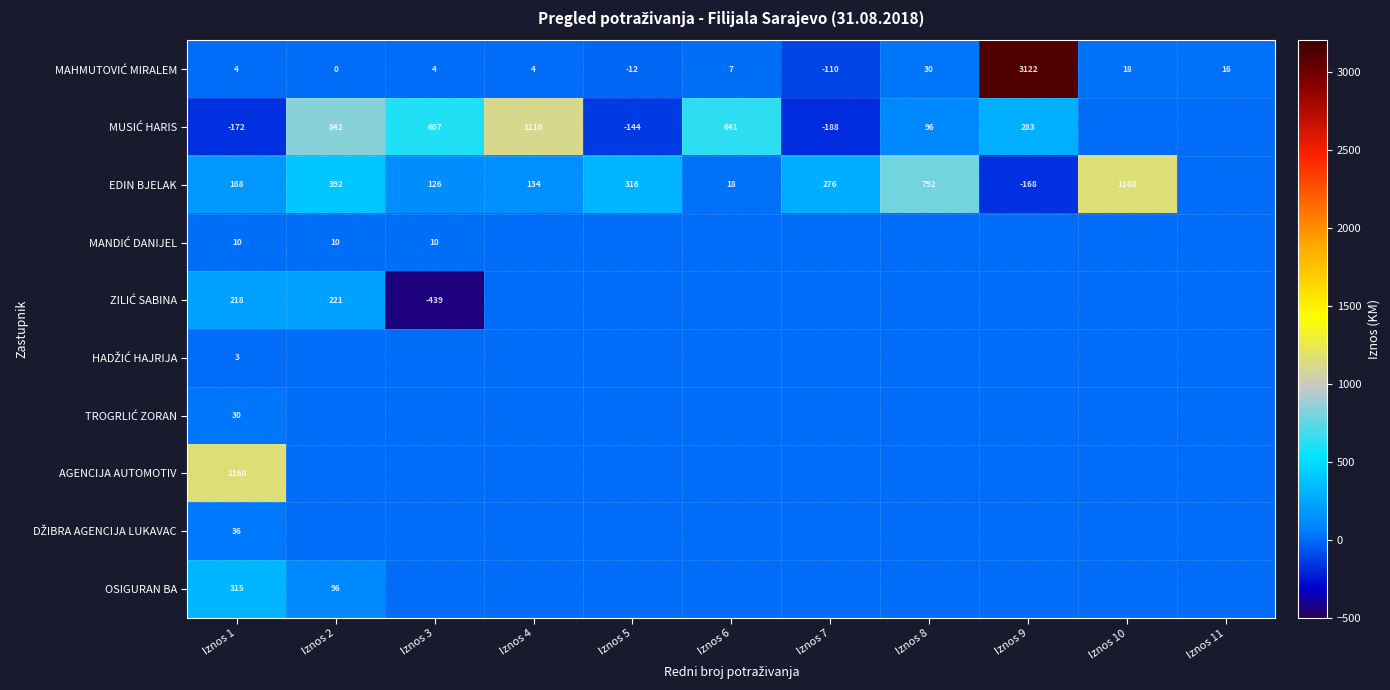

Is it true that EDIN BJELAK equals 392 at Iznos 2?

True